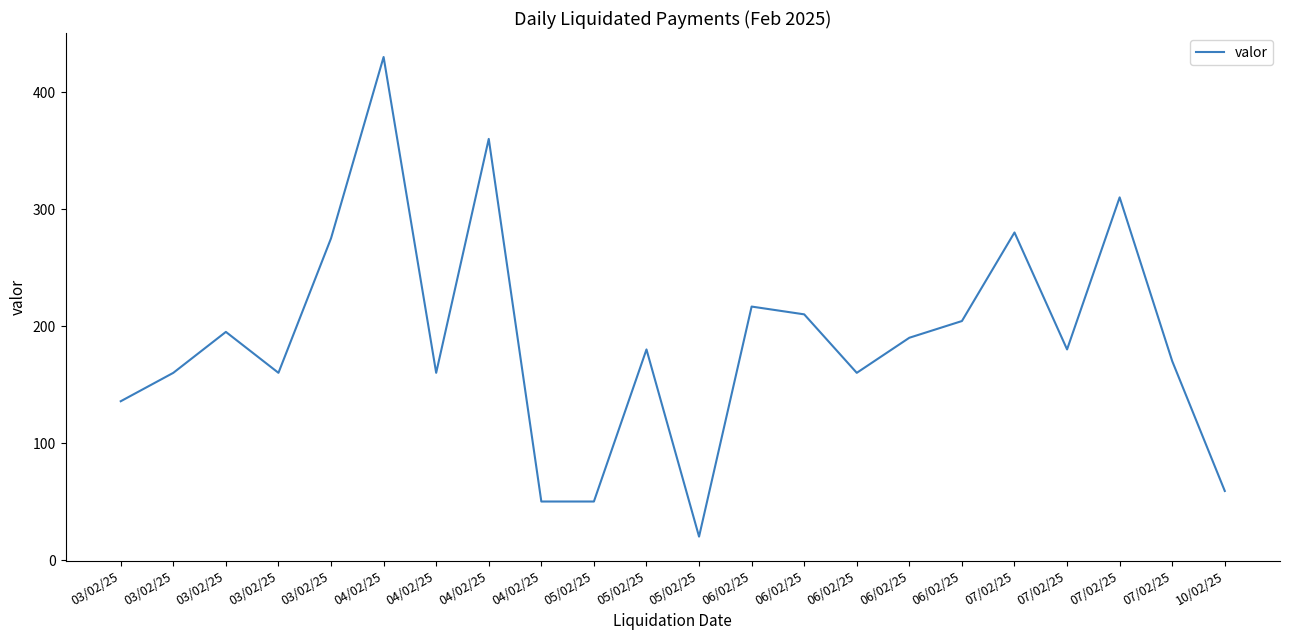

Does the chart display data point markers on the line(s)?

No